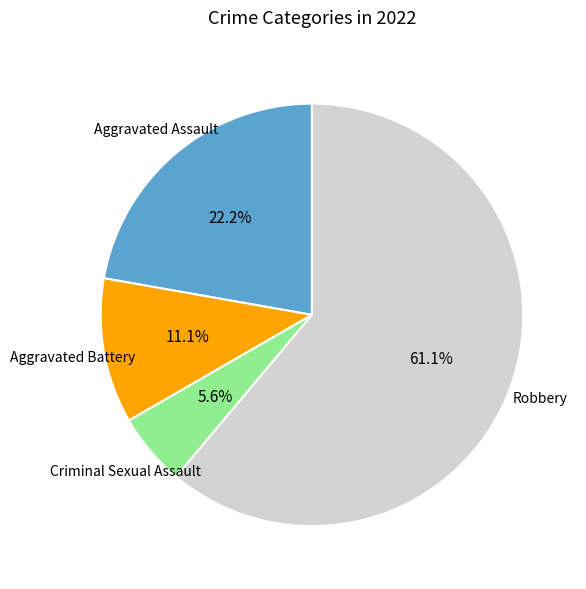

What percentage is the Criminal Sexual Assault slice, to the nearest percent?

6%